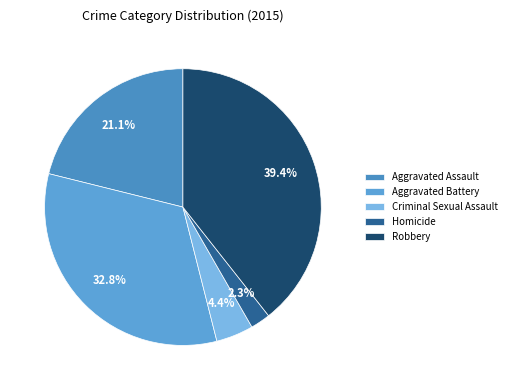

True or false: Aggravated Assault accounts for 21% of the total.

True